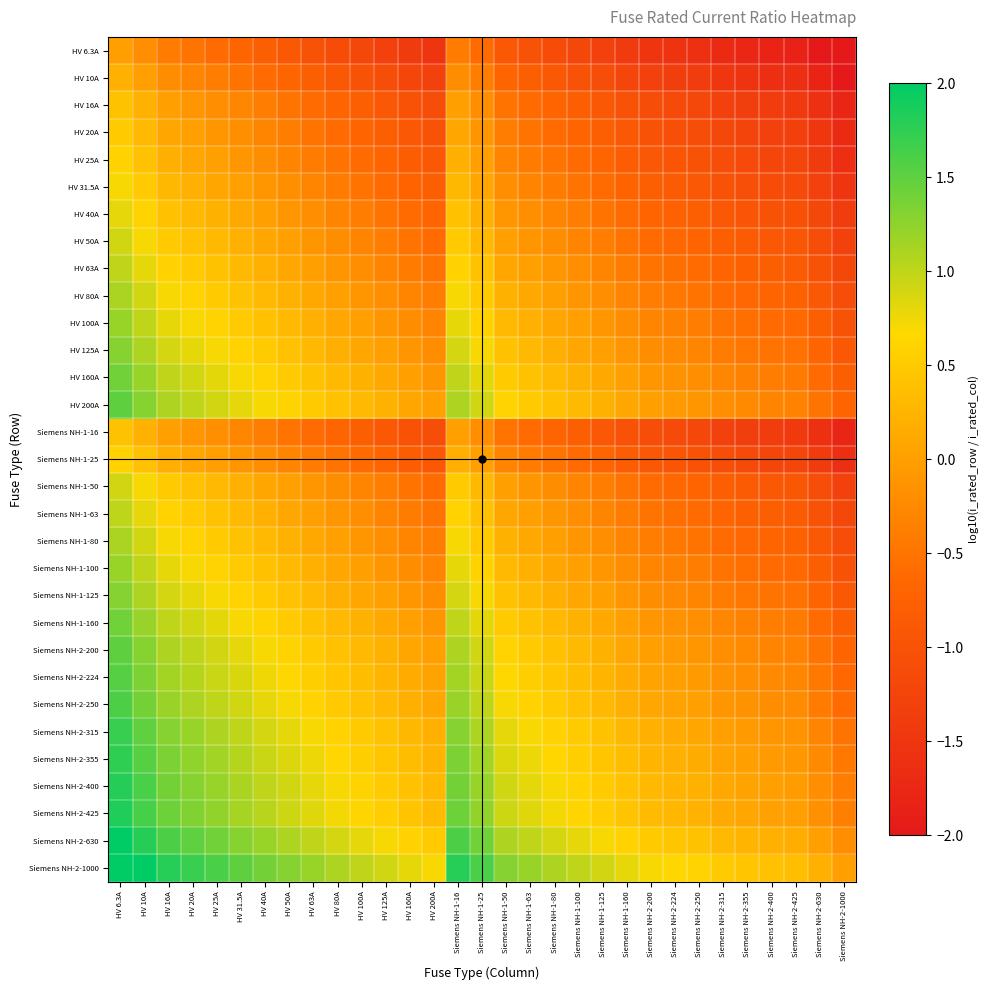

Which category has the highest value across all series?

HV 6.3A